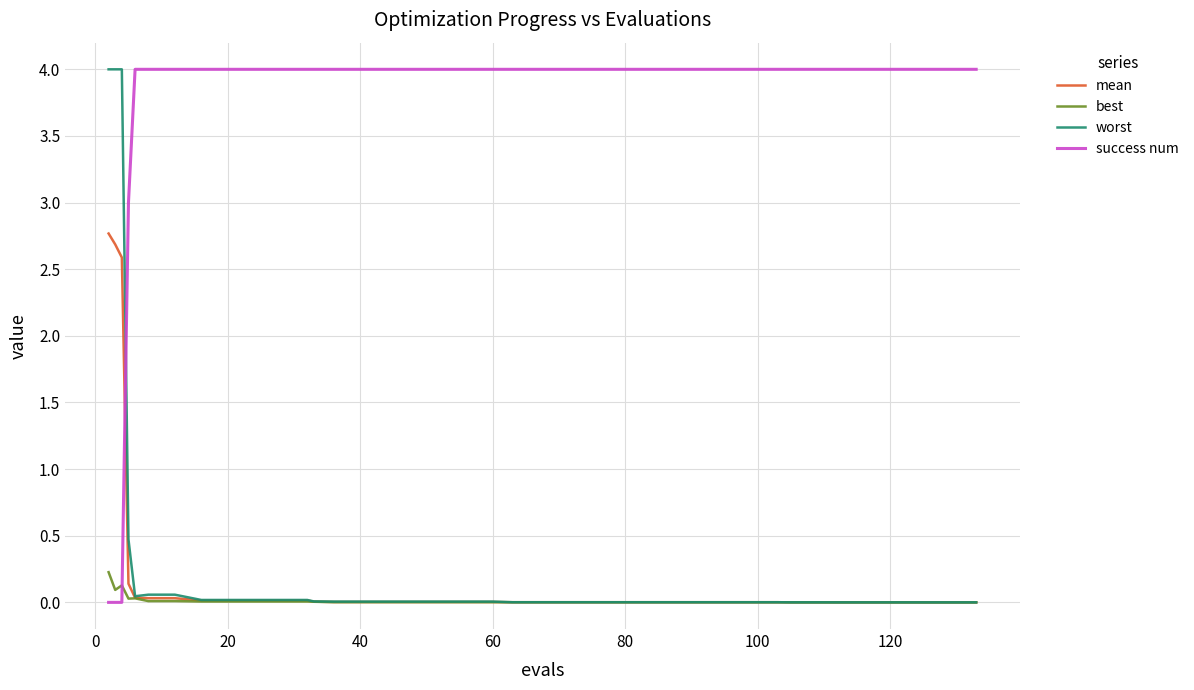

Which series ends up on top after the final intersection of best and success num?

success num